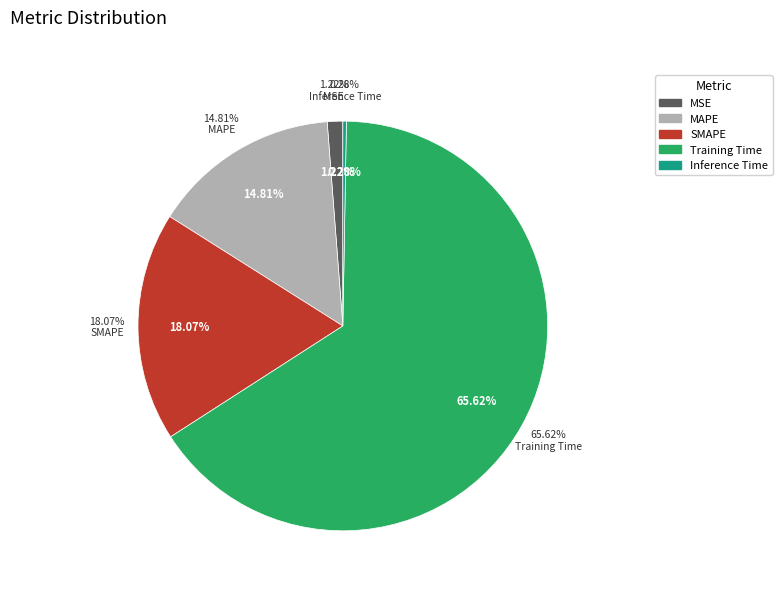

Which slice is the smallest?

Inference Time